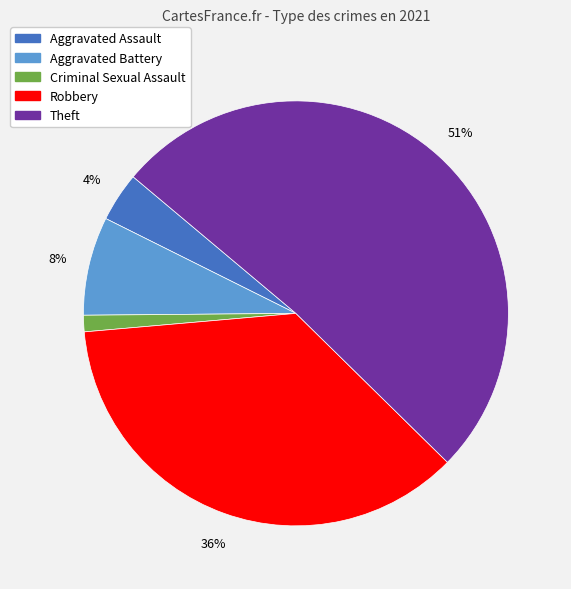

To the nearest percent, what is the difference between the largest and smallest slice percentages?

50%